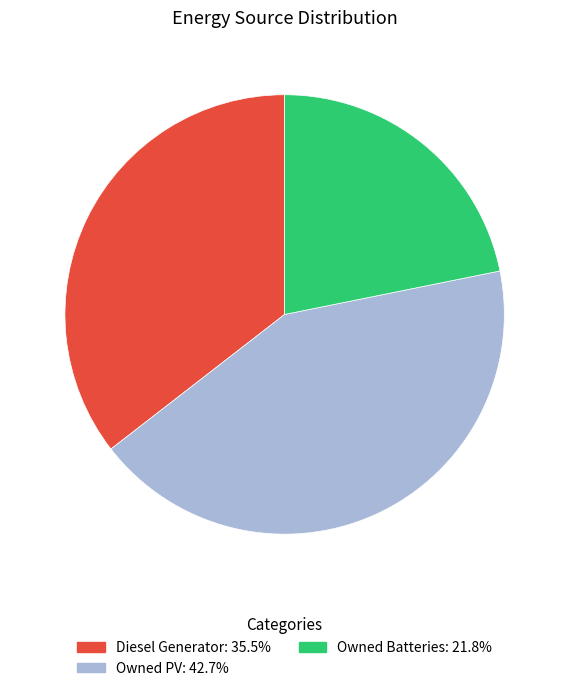

Approximately how many times larger is the value at Diesel Generator compared to Owned PV?

0.8